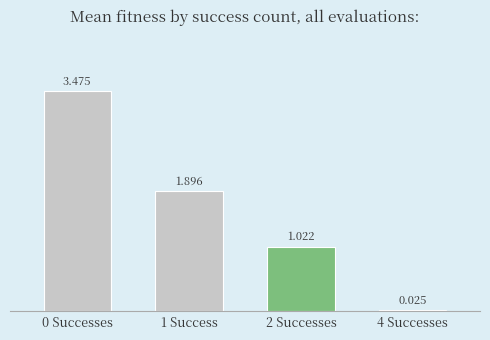

Approximately how many times larger is the value at 1 Success compared to 2 Successes?

1.9